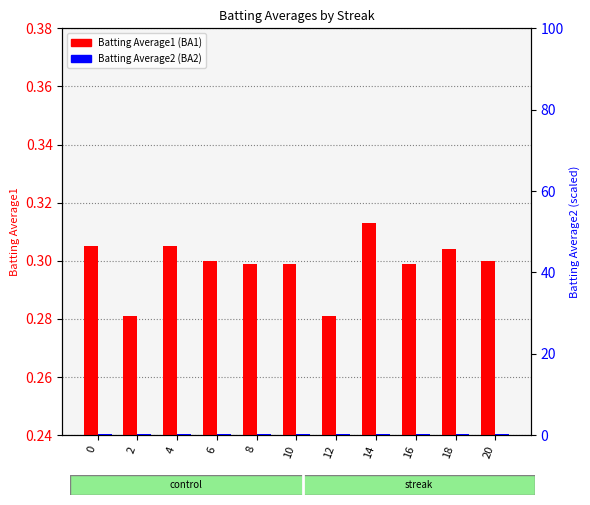

List the labels in order of Batting Average2 value, smallest first.

2, 12, 8, 10, 16, 20, 18, 0, 4, 6, 14